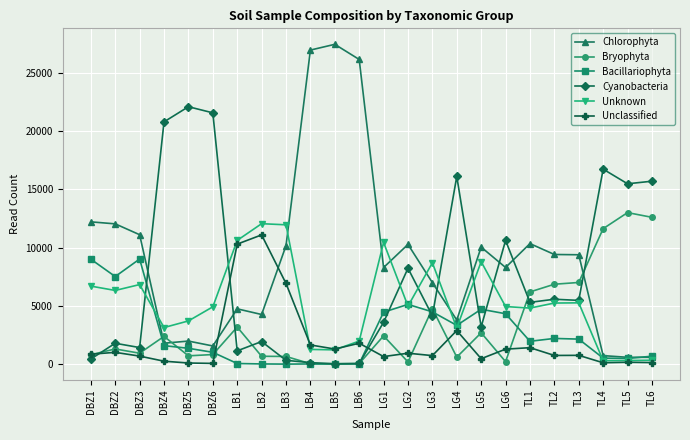

What is the label of the 12th point from the left?

LB6